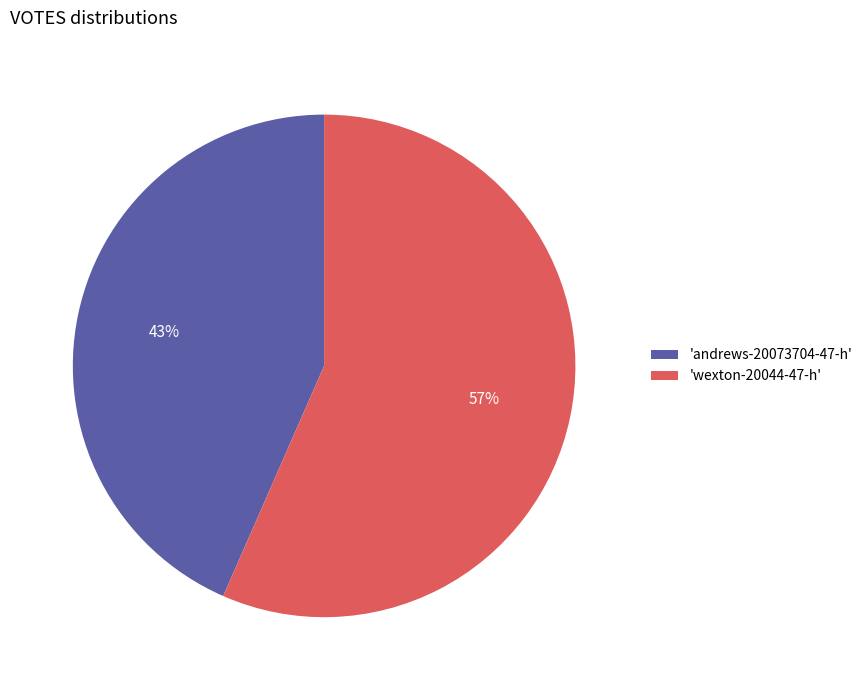

How many segments does this pie chart have?

2